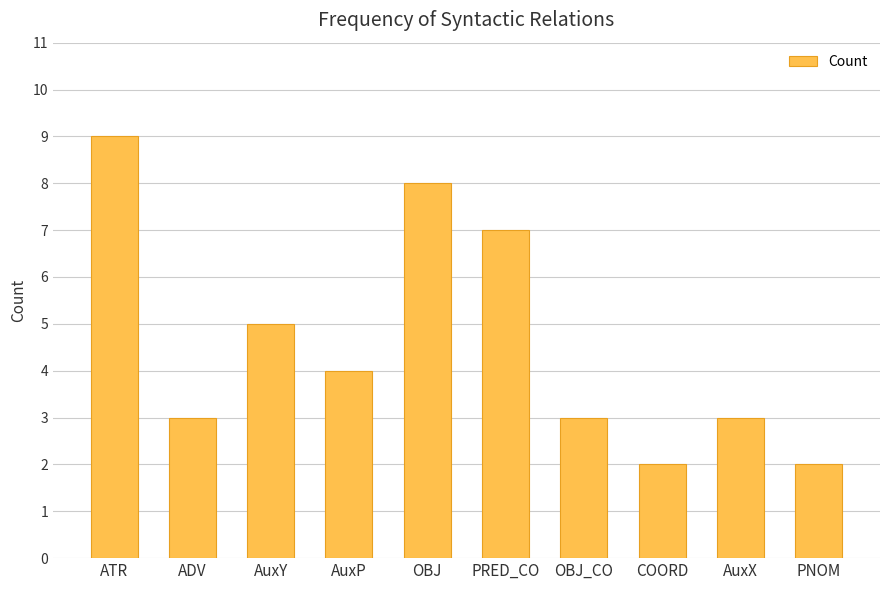

What is the sum of the values at AuxX and COORD?

5